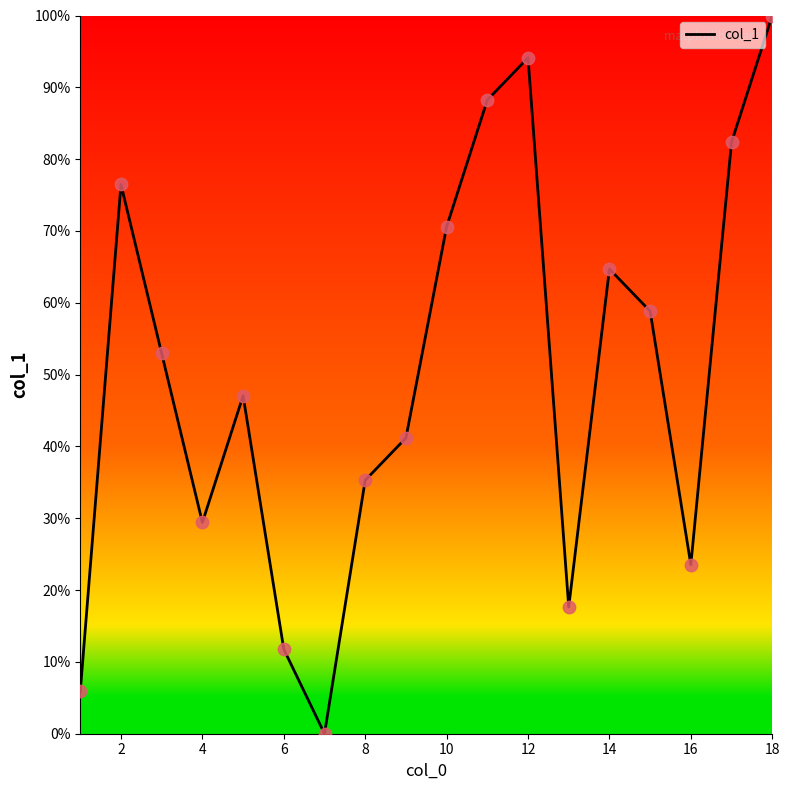

What is the maximum value shown in the chart?

100.0